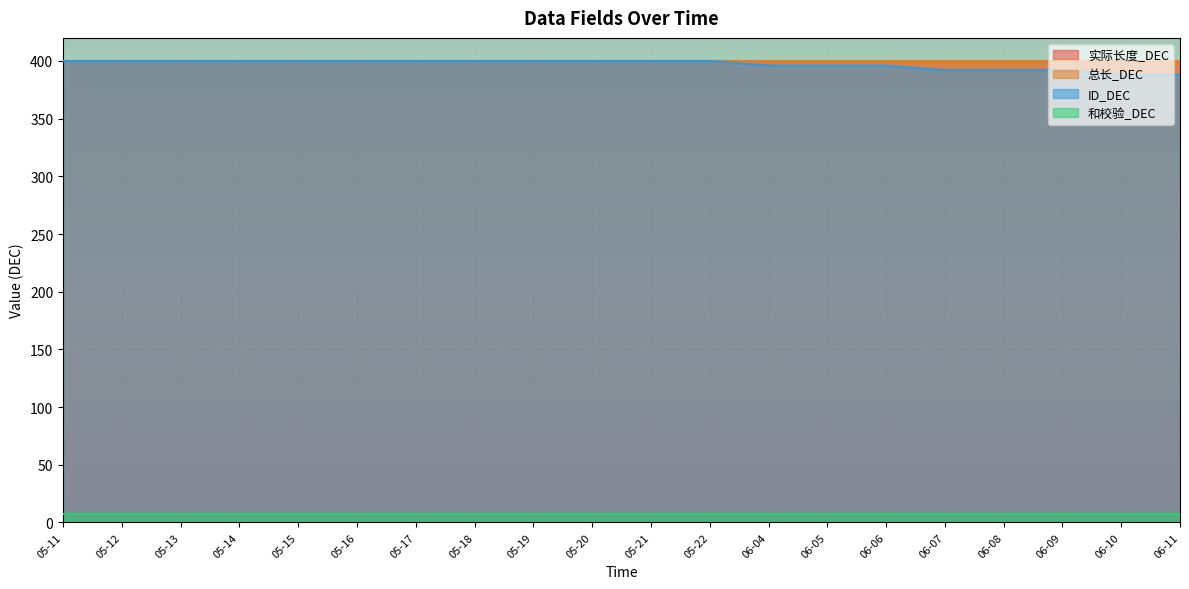

What is the label of the 5th point from the left?

05-15